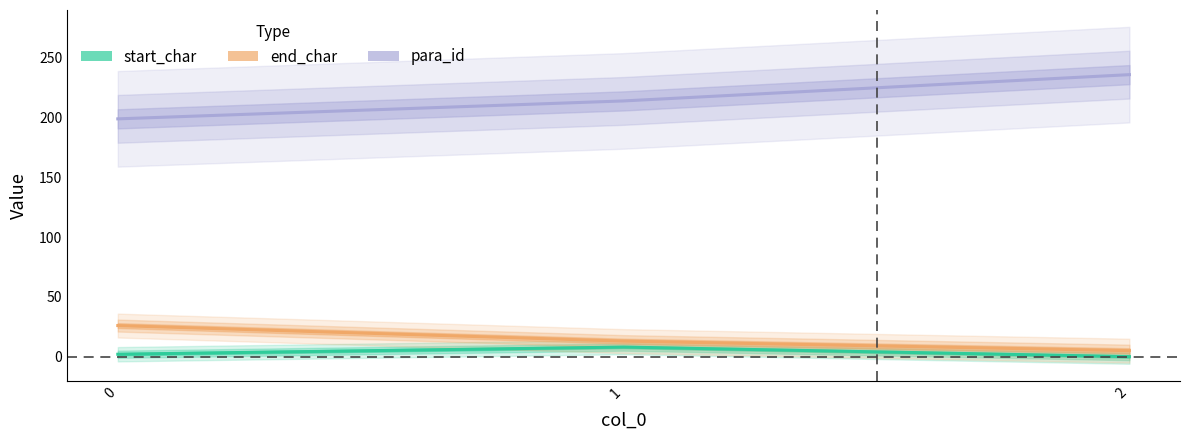

What is the sum of the end_char values at 2 and 0?

31